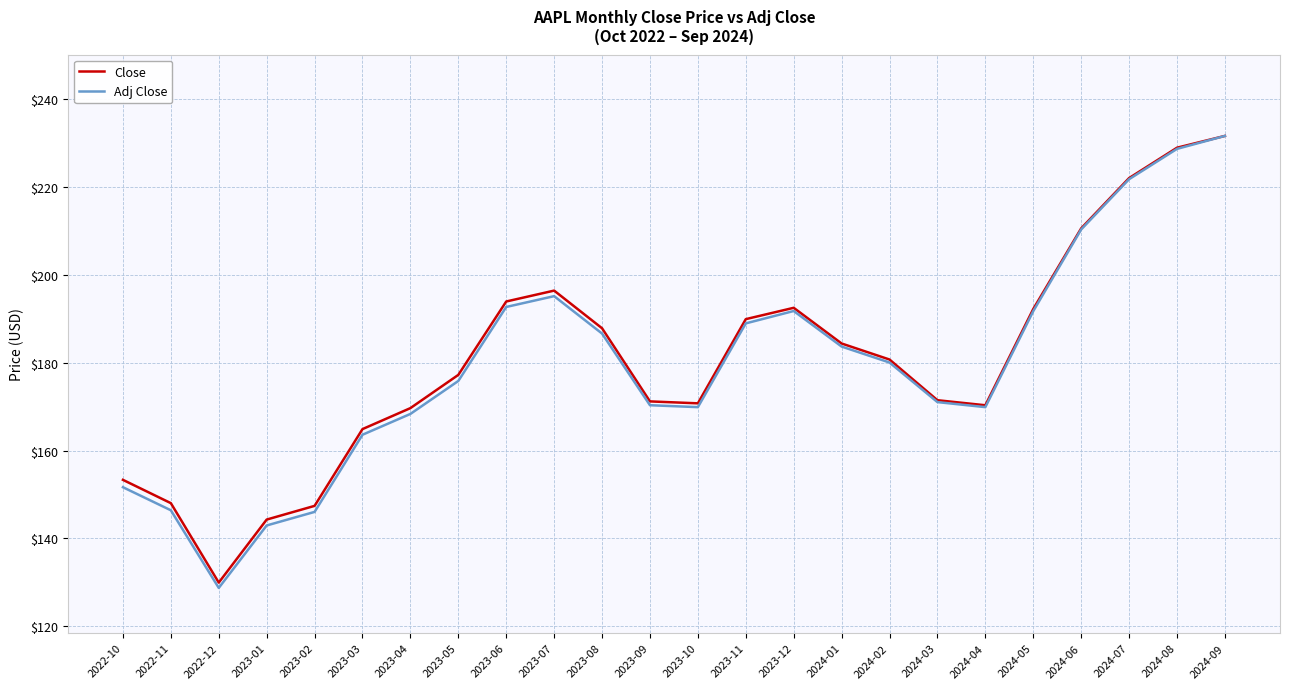

Which series has the widest spread of values?

Adj Close